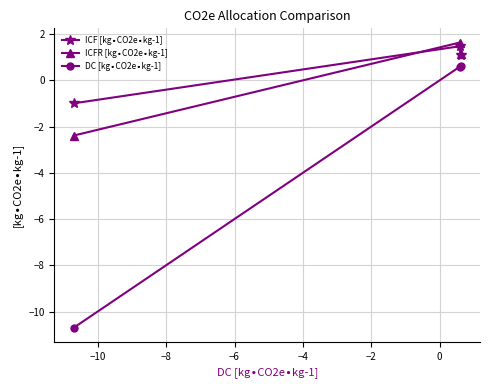

At how many categories does at least one series exceed -5?

3